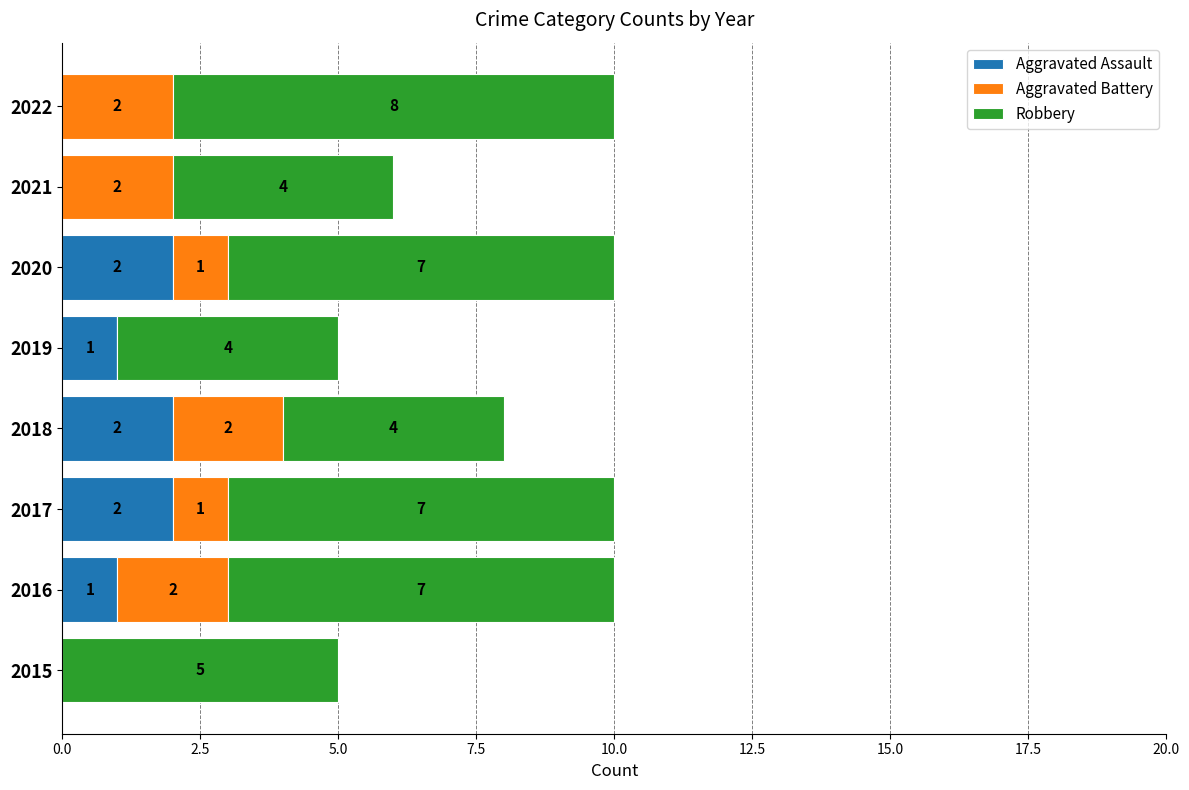

The Aggravated Assault series shows 1 at 2020. True or false?

False